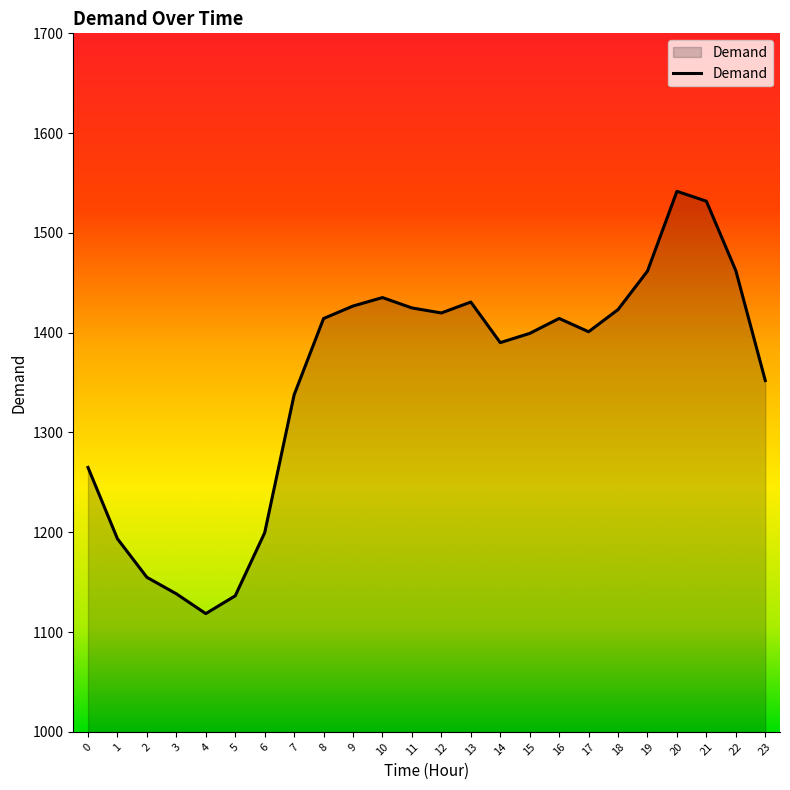

Between 2 and 21, which is larger?

21